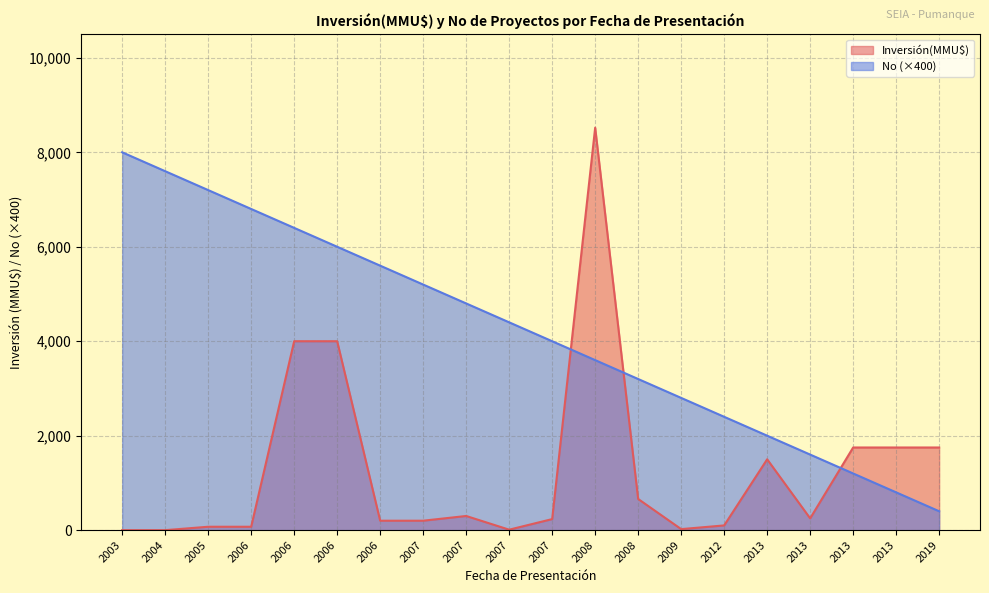

How many lines are shown in the chart?

2